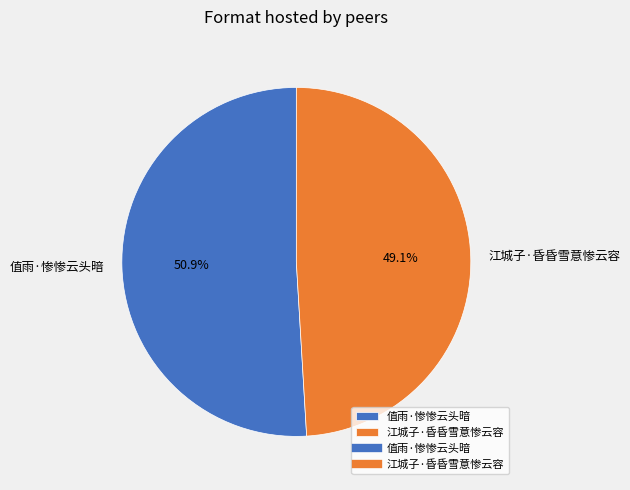

What percentage is the 江城子·昏昏雪意惨云容 slice, to the nearest percent?

49%